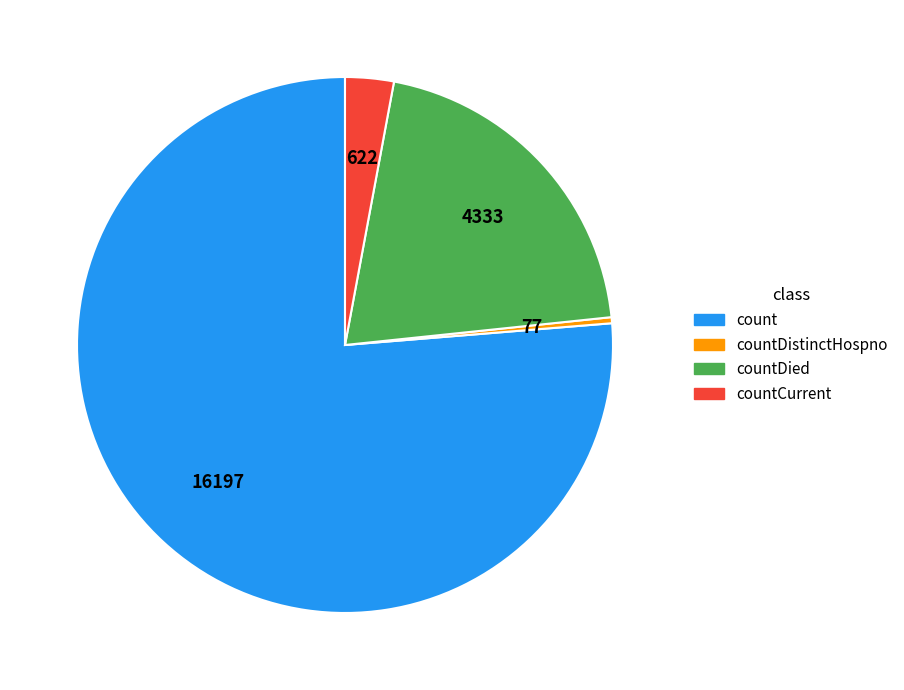

Is there a majority slice in this chart?

Yes